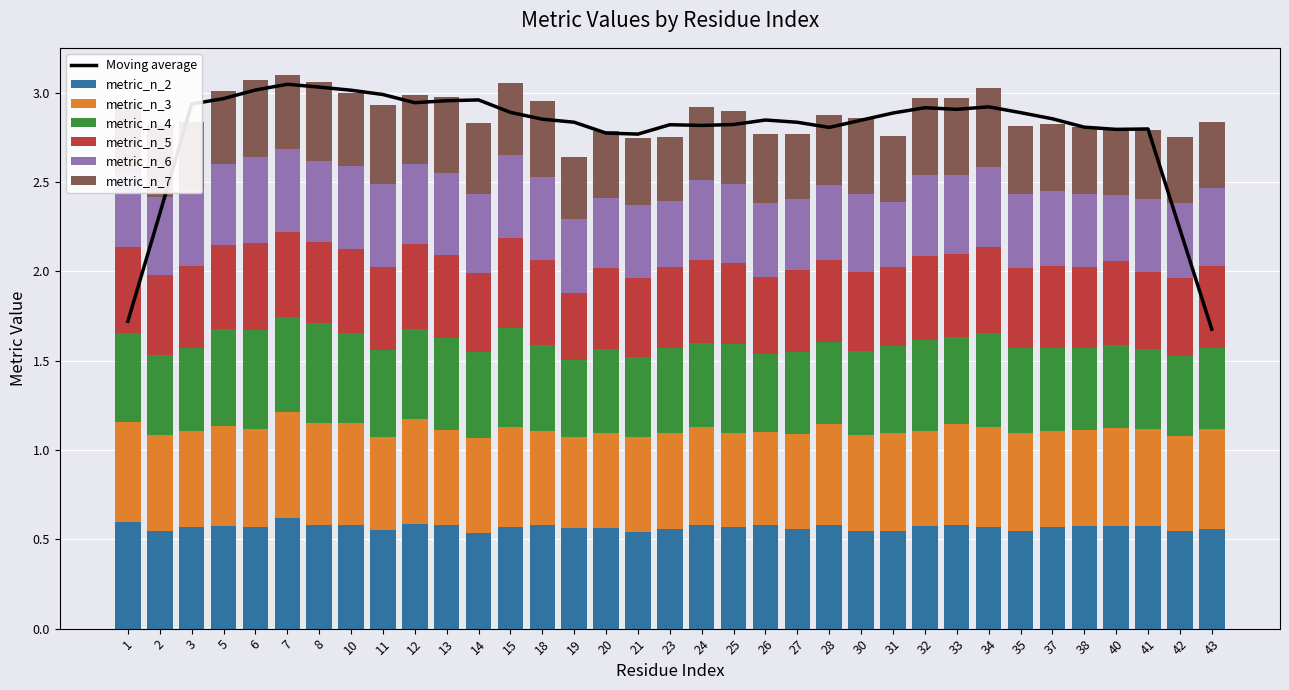

What is the minimum value for metric_n_6?

0.4